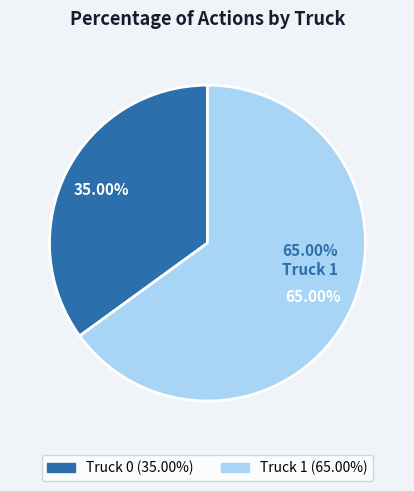

Which slice is the largest?

Truck 1